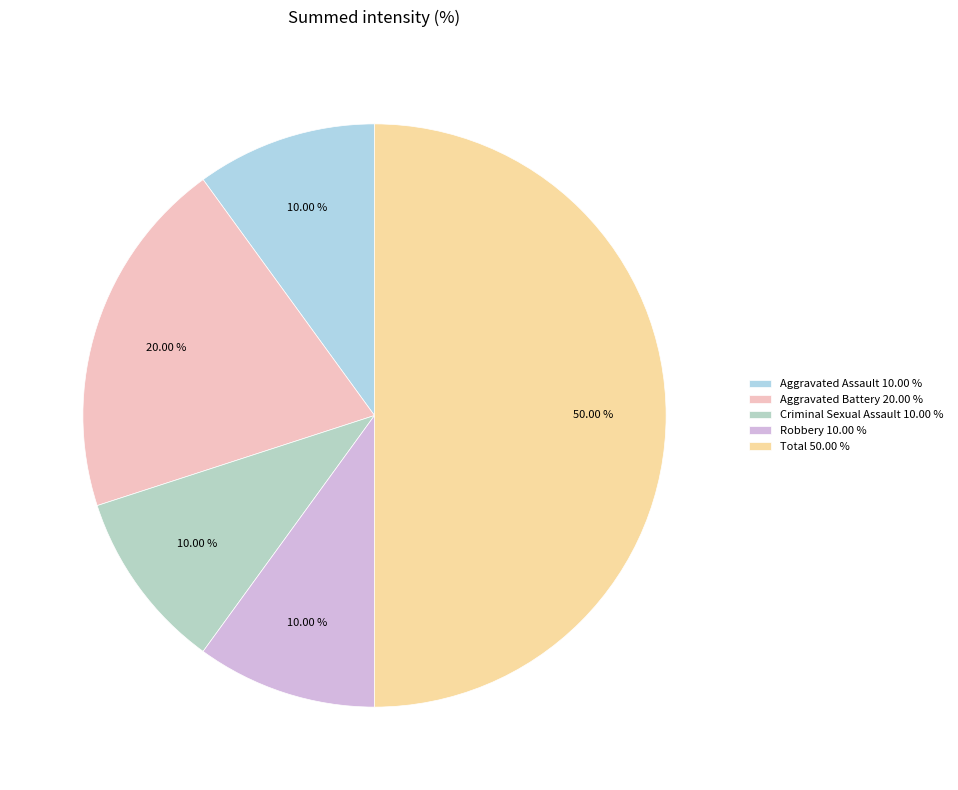

To the nearest percent, what is the difference between the largest and smallest slice percentages?

40%